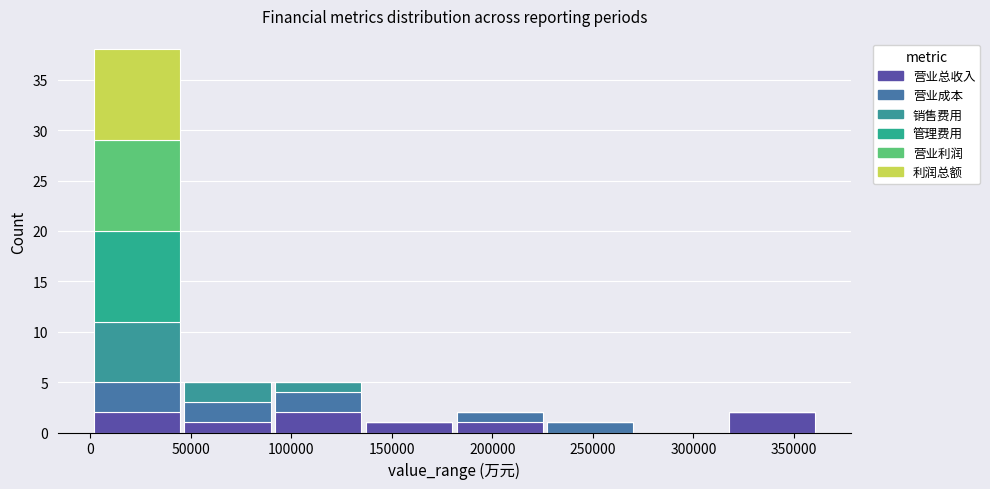

What is the total height of the stacked bar covering 135000 to 180000 on the x-axis? Neither the bar edges nor the heights are printed on the chart, so give them approximately, as read against the axes.

1